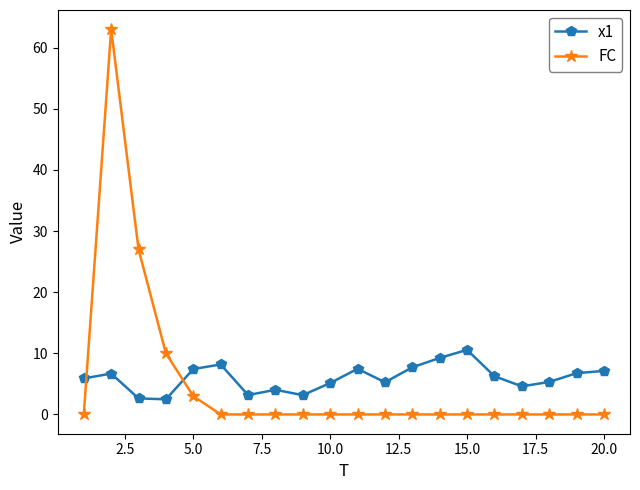

True or false: x1 and FC intersect in this chart.

True